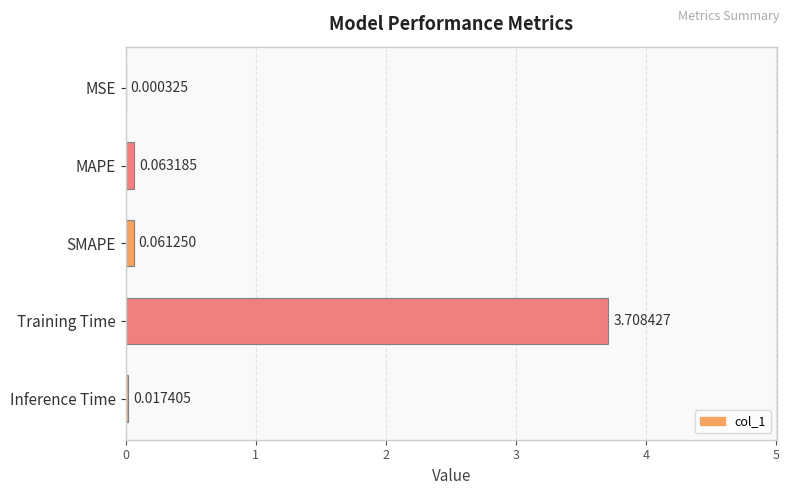

Where is the data nearest to the value 1?

MAPE